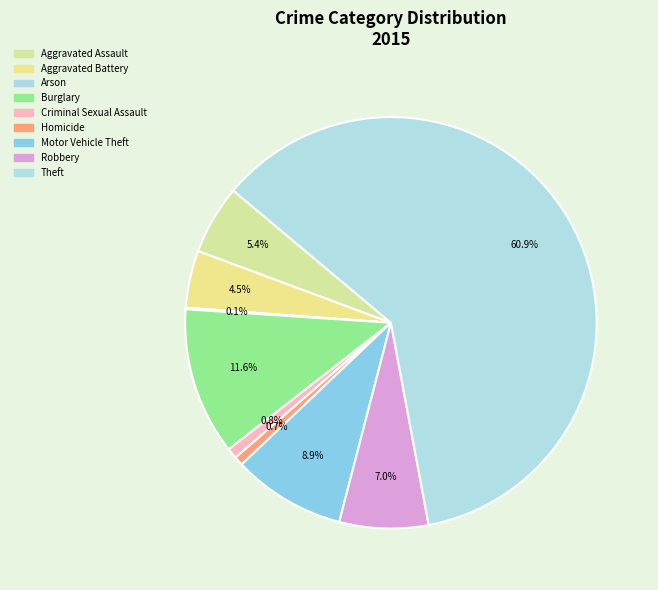

What is the smallest slice in the pie chart?

Arson